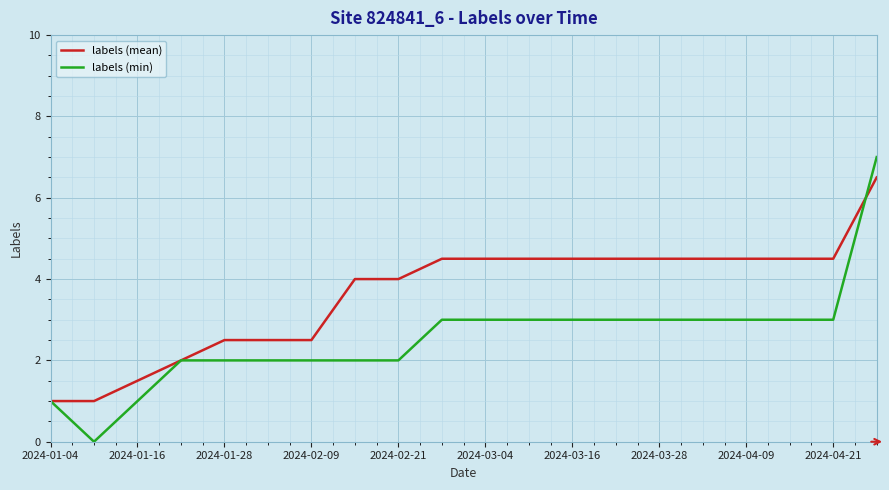

Which series has the widest spread of values?

labels (min)